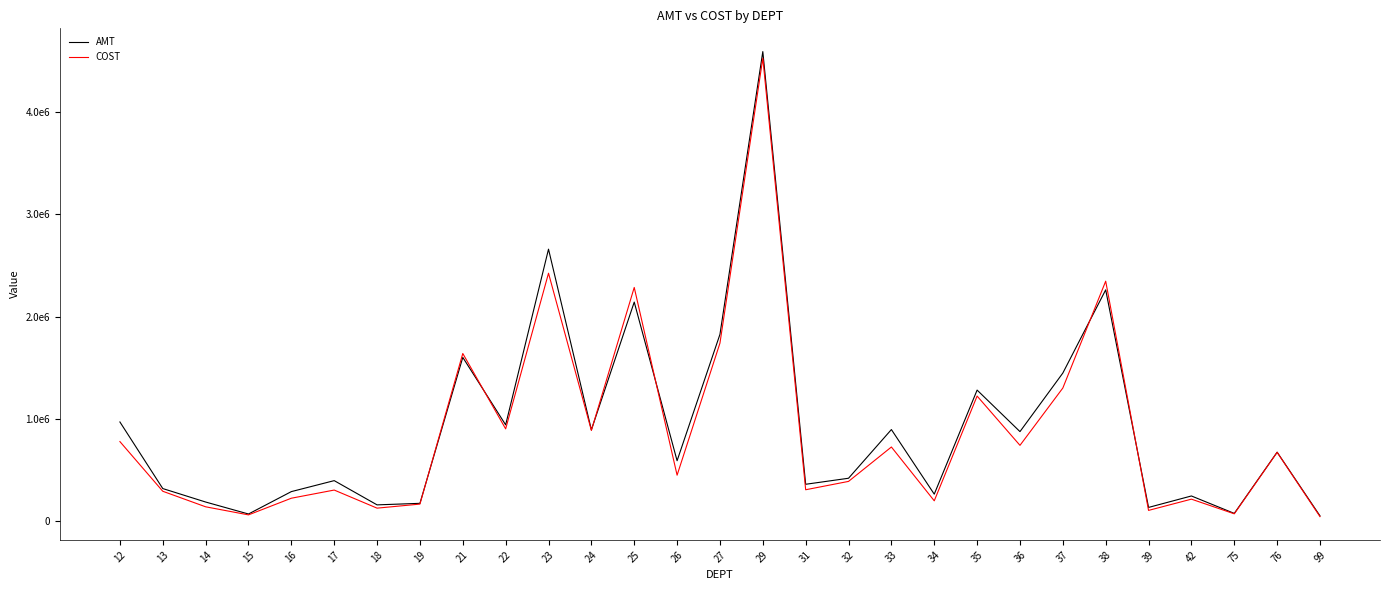

Reading left to right, list all the values displayed in this chart.

AMT: 968461.5	316625.0	184842.0	67472.3	286792.9	394221.6	156943.8	171938.8	1600685.0	940191.9	2660062.6	891489.8	2142074.4	589108.4	1826257.0	4594242.7	358534.0	417615.9	894219.6	261884.2	1280561.2	874138.5	1447344.6	2261811.9	131987.1	244121.9	73363.2	672703.7	49169.7
COST: 776497.7	290232.1	138056.6	58973.5	222071.5	301980.1	124871.6	164545.4	1638846.5	900925.6	2424712.4	885520.0	2285331.2	447633.6	1740458.8	4529070.8	304933.2	386708.0	723435.1	196754.7	1222076.9	739640.1	1300712.5	2346626.5	102926.2	212890.9	69271.2	671290.9	41919.2